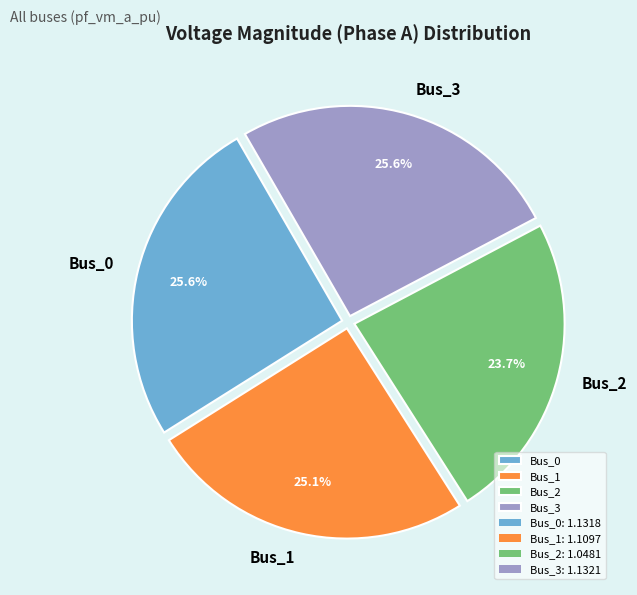

Do Bus_3 and Bus_0 together represent more than half of the pie?

Yes